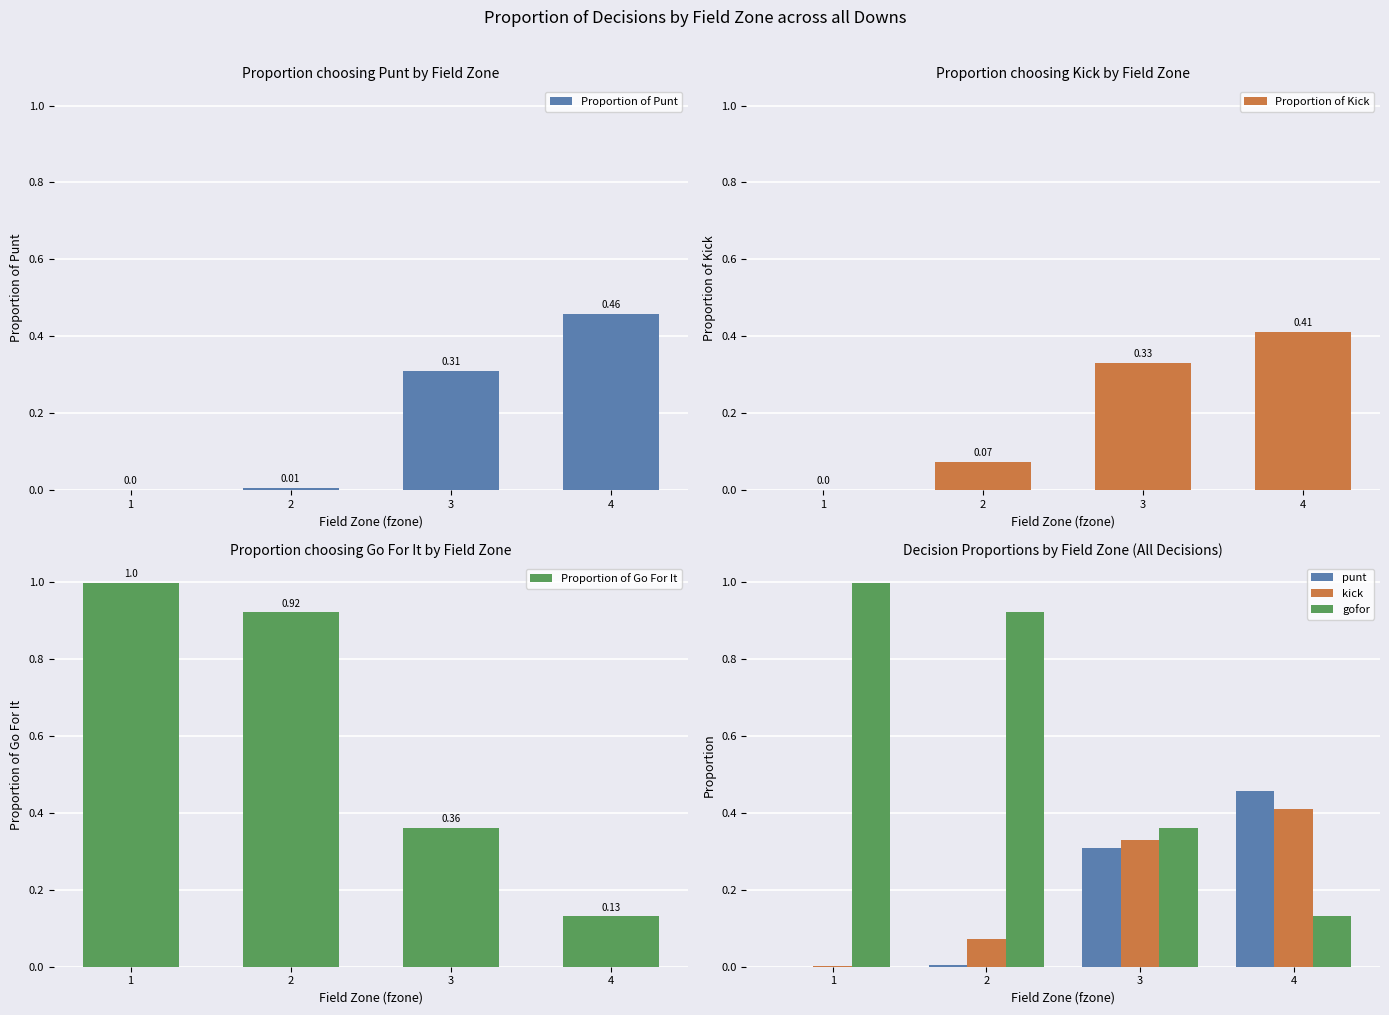

What is the difference between the second highest and minimum values in the kick series?

0.3